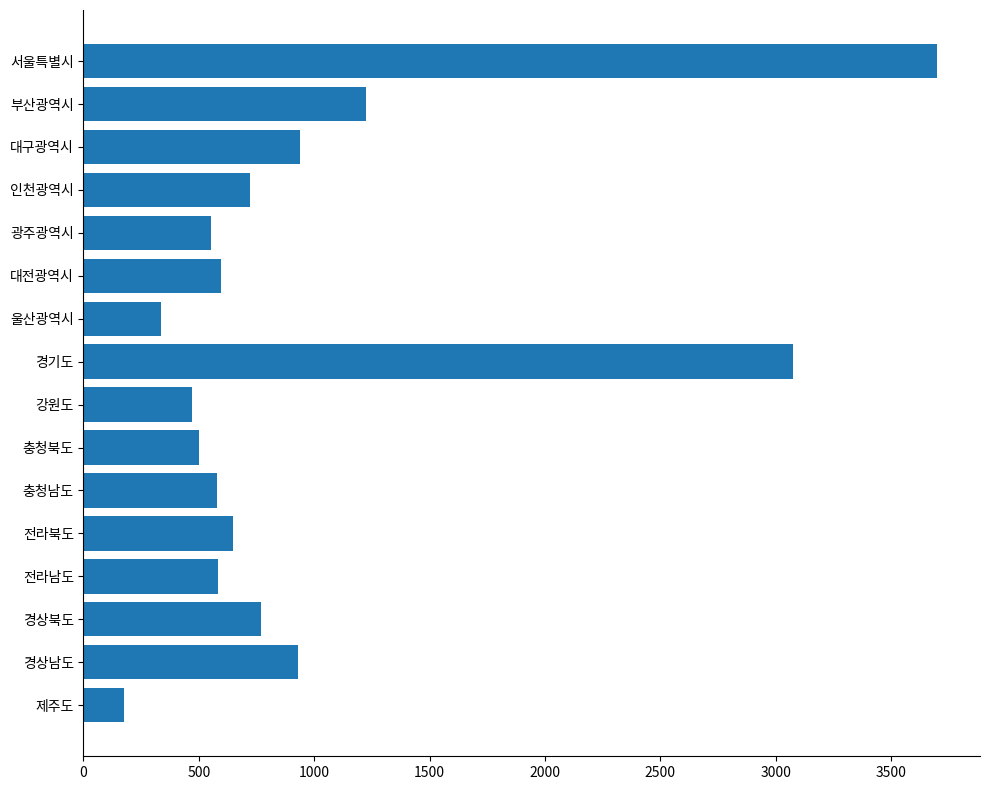

Which has a higher value, 서울특별시 or 강원도?

서울특별시